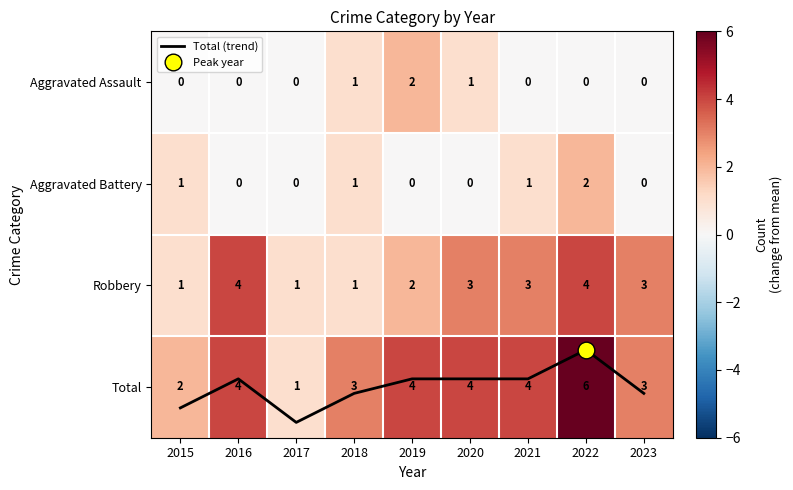

Rank the series at 2021 from lowest to highest value.

Aggravated Assault, Aggravated Battery, Total (trend), Robbery, Total